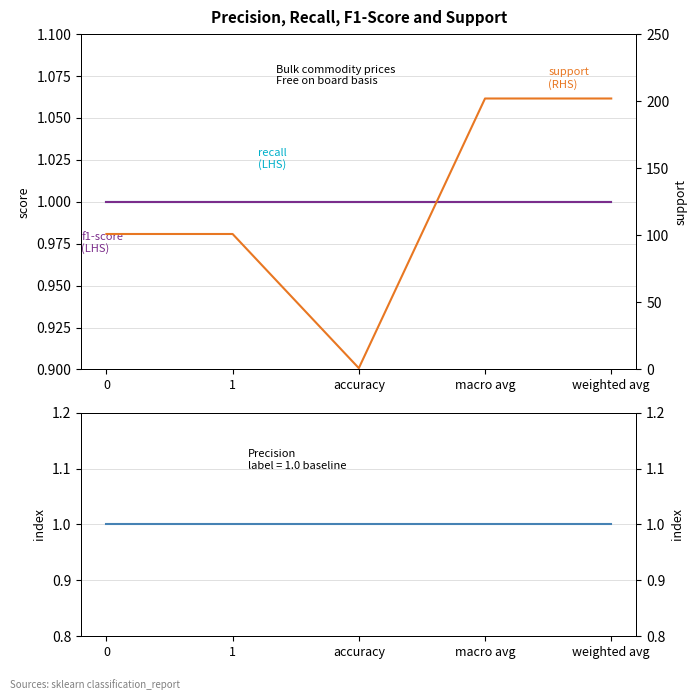

Reading right to left, what are all the values shown in this chart?

recall: weighted avg=1	macro avg=1	accuracy=1	1=1	0=1
f1-score: weighted avg=1	macro avg=1	accuracy=1	1=1	0=1
precision: weighted avg=1	macro avg=1	accuracy=1	1=1	0=1
support: weighted avg=202	macro avg=202	accuracy=1	1=101	0=101